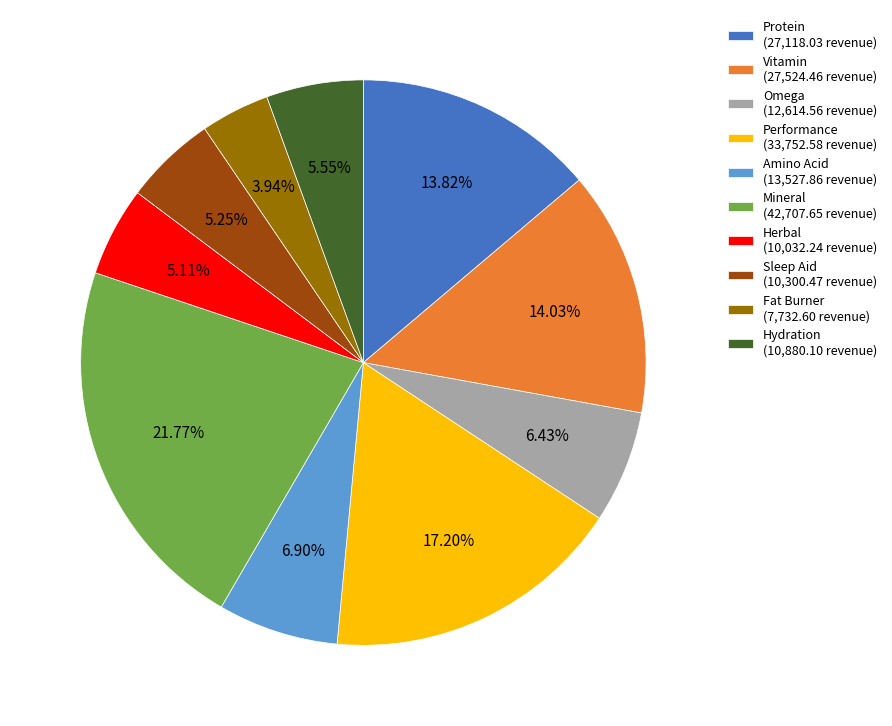

Which slice is the largest?

Mineral (42,707.65 revenue)